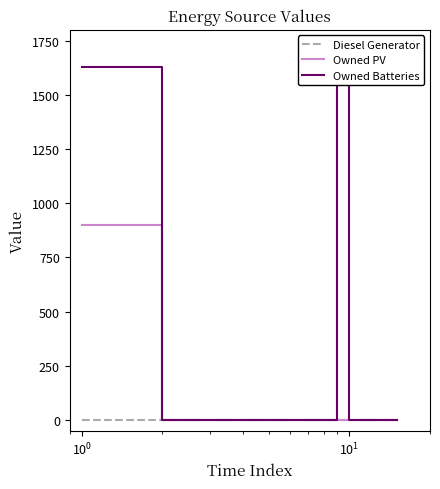

What are all the series names shown in the legend?

Diesel Generator, Owned PV, Owned Batteries